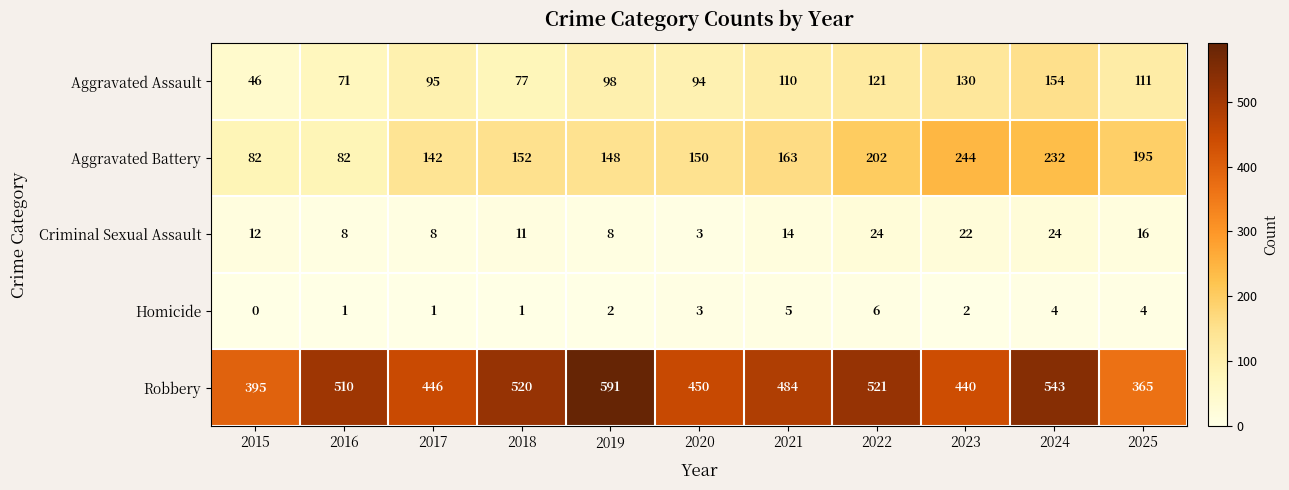

What is the difference between the Aggravated Battery values at 2019 and 2023?

96